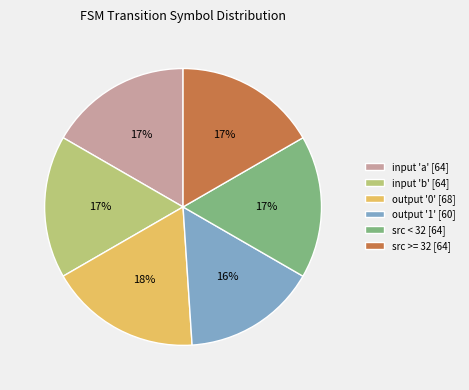

What percentage is the output '0' [68] slice, to the nearest percent?

18%